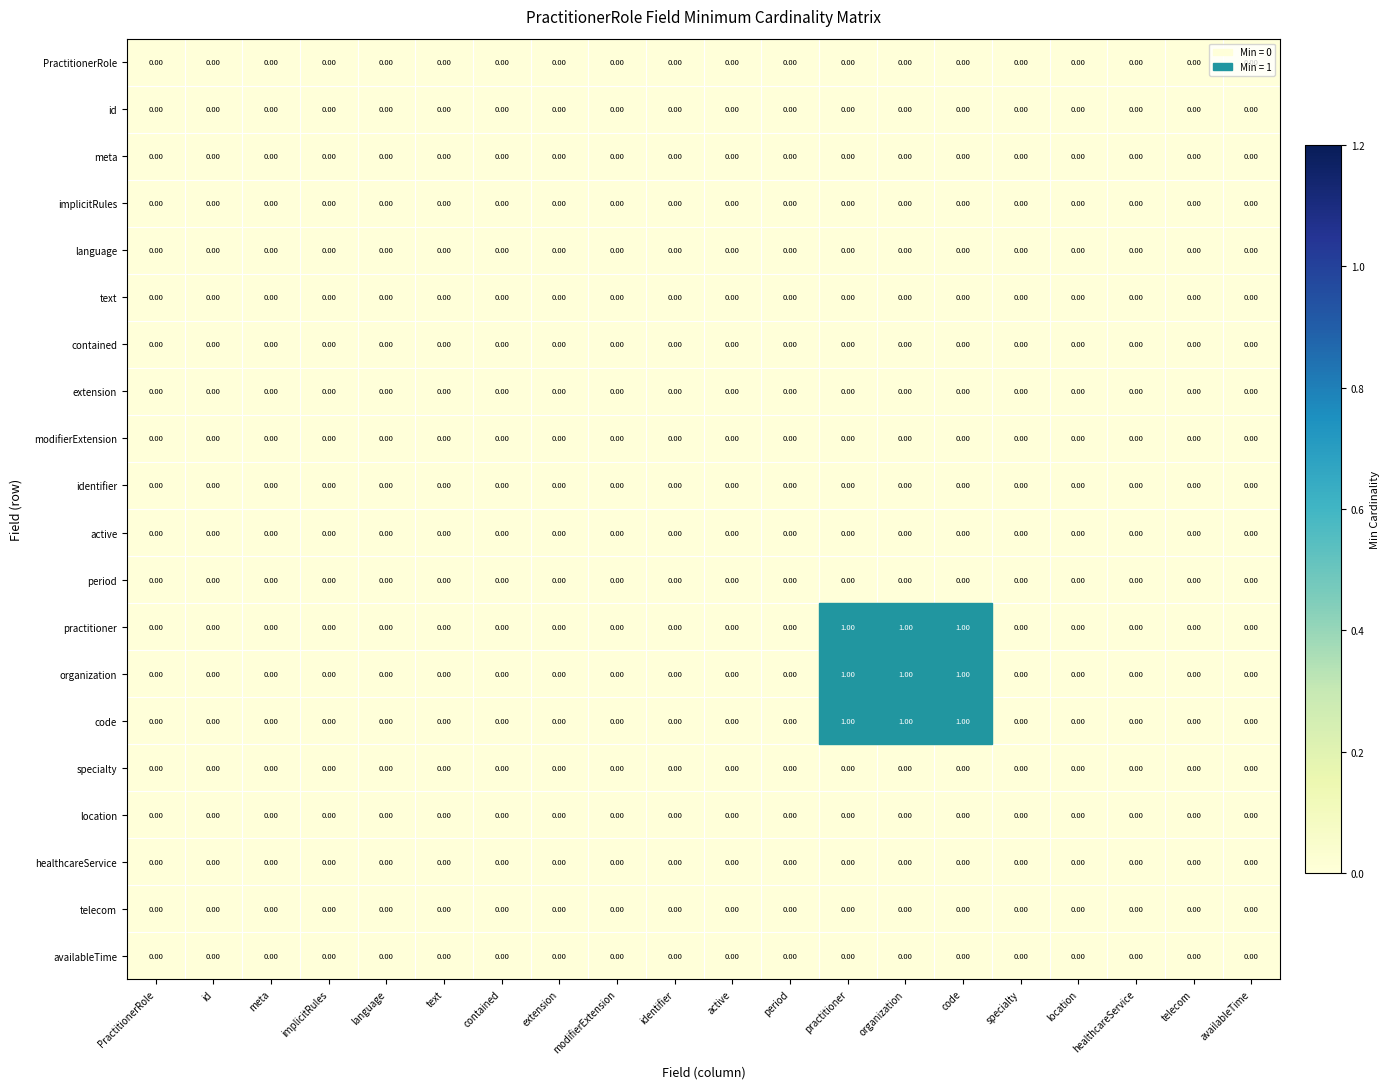

Reading right to left, extract all data points from this chart.

PractitionerRole: availableTime=0	telecom=0	healthcareService=0	location=0	specialty=0	code=0	organization=0	practitioner=0	period=0	active=0	identifier=0	modifierExtension=0	extension=0	contained=0	text=0	language=0	implicitRules=0	meta=0	id=0	PractitionerRole=0
id: availableTime=0	telecom=0	healthcareService=0	location=0	specialty=0	code=0	organization=0	practitioner=0	period=0	active=0	identifier=0	modifierExtension=0	extension=0	contained=0	text=0	language=0	implicitRules=0	meta=0	id=0	PractitionerRole=0
meta: availableTime=0	telecom=0	healthcareService=0	location=0	specialty=0	code=0	organization=0	practitioner=0	period=0	active=0	identifier=0	modifierExtension=0	extension=0	contained=0	text=0	language=0	implicitRules=0	meta=0	id=0	PractitionerRole=0
implicitRules: availableTime=0	telecom=0	healthcareService=0	location=0	specialty=0	code=0	organization=0	practitioner=0	period=0	active=0	identifier=0	modifierExtension=0	extension=0	contained=0	text=0	language=0	implicitRules=0	meta=0	id=0	PractitionerRole=0
language: availableTime=0	telecom=0	healthcareService=0	location=0	specialty=0	code=0	organization=0	practitioner=0	period=0	active=0	identifier=0	modifierExtension=0	extension=0	contained=0	text=0	language=0	implicitRules=0	meta=0	id=0	PractitionerRole=0
text: availableTime=0	telecom=0	healthcareService=0	location=0	specialty=0	code=0	organization=0	practitioner=0	period=0	active=0	identifier=0	modifierExtension=0	extension=0	contained=0	text=0	language=0	implicitRules=0	meta=0	id=0	PractitionerRole=0
contained: availableTime=0	telecom=0	healthcareService=0	location=0	specialty=0	code=0	organization=0	practitioner=0	period=0	active=0	identifier=0	modifierExtension=0	extension=0	contained=0	text=0	language=0	implicitRules=0	meta=0	id=0	PractitionerRole=0
extension: availableTime=0	telecom=0	healthcareService=0	location=0	specialty=0	code=0	organization=0	practitioner=0	period=0	active=0	identifier=0	modifierExtension=0	extension=0	contained=0	text=0	language=0	implicitRules=0	meta=0	id=0	PractitionerRole=0
modifierExtension: availableTime=0	telecom=0	healthcareService=0	location=0	specialty=0	code=0	organization=0	practitioner=0	period=0	active=0	identifier=0	modifierExtension=0	extension=0	contained=0	text=0	language=0	implicitRules=0	meta=0	id=0	PractitionerRole=0
identifier: availableTime=0	telecom=0	healthcareService=0	location=0	specialty=0	code=0	organization=0	practitioner=0	period=0	active=0	identifier=0	modifierExtension=0	extension=0	contained=0	text=0	language=0	implicitRules=0	meta=0	id=0	PractitionerRole=0
active: availableTime=0	telecom=0	healthcareService=0	location=0	specialty=0	code=0	organization=0	practitioner=0	period=0	active=0	identifier=0	modifierExtension=0	extension=0	contained=0	text=0	language=0	implicitRules=0	meta=0	id=0	PractitionerRole=0
period: availableTime=0	telecom=0	healthcareService=0	location=0	specialty=0	code=0	organization=0	practitioner=0	period=0	active=0	identifier=0	modifierExtension=0	extension=0	contained=0	text=0	language=0	implicitRules=0	meta=0	id=0	PractitionerRole=0
practitioner: availableTime=0	telecom=0	healthcareService=0	location=0	specialty=0	code=1	organization=1	practitioner=1	period=0	active=0	identifier=0	modifierExtension=0	extension=0	contained=0	text=0	language=0	implicitRules=0	meta=0	id=0	PractitionerRole=0
organization: availableTime=0	telecom=0	healthcareService=0	location=0	specialty=0	code=1	organization=1	practitioner=1	period=0	active=0	identifier=0	modifierExtension=0	extension=0	contained=0	text=0	language=0	implicitRules=0	meta=0	id=0	PractitionerRole=0
code: availableTime=0	telecom=0	healthcareService=0	location=0	specialty=0	code=1	organization=1	practitioner=1	period=0	active=0	identifier=0	modifierExtension=0	extension=0	contained=0	text=0	language=0	implicitRules=0	meta=0	id=0	PractitionerRole=0
specialty: availableTime=0	telecom=0	healthcareService=0	location=0	specialty=0	code=0	organization=0	practitioner=0	period=0	active=0	identifier=0	modifierExtension=0	extension=0	contained=0	text=0	language=0	implicitRules=0	meta=0	id=0	PractitionerRole=0
location: availableTime=0	telecom=0	healthcareService=0	location=0	specialty=0	code=0	organization=0	practitioner=0	period=0	active=0	identifier=0	modifierExtension=0	extension=0	contained=0	text=0	language=0	implicitRules=0	meta=0	id=0	PractitionerRole=0
healthcareService: availableTime=0	telecom=0	healthcareService=0	location=0	specialty=0	code=0	organization=0	practitioner=0	period=0	active=0	identifier=0	modifierExtension=0	extension=0	contained=0	text=0	language=0	implicitRules=0	meta=0	id=0	PractitionerRole=0
telecom: availableTime=0	telecom=0	healthcareService=0	location=0	specialty=0	code=0	organization=0	practitioner=0	period=0	active=0	identifier=0	modifierExtension=0	extension=0	contained=0	text=0	language=0	implicitRules=0	meta=0	id=0	PractitionerRole=0
availableTime: availableTime=0	telecom=0	healthcareService=0	location=0	specialty=0	code=0	organization=0	practitioner=0	period=0	active=0	identifier=0	modifierExtension=0	extension=0	contained=0	text=0	language=0	implicitRules=0	meta=0	id=0	PractitionerRole=0